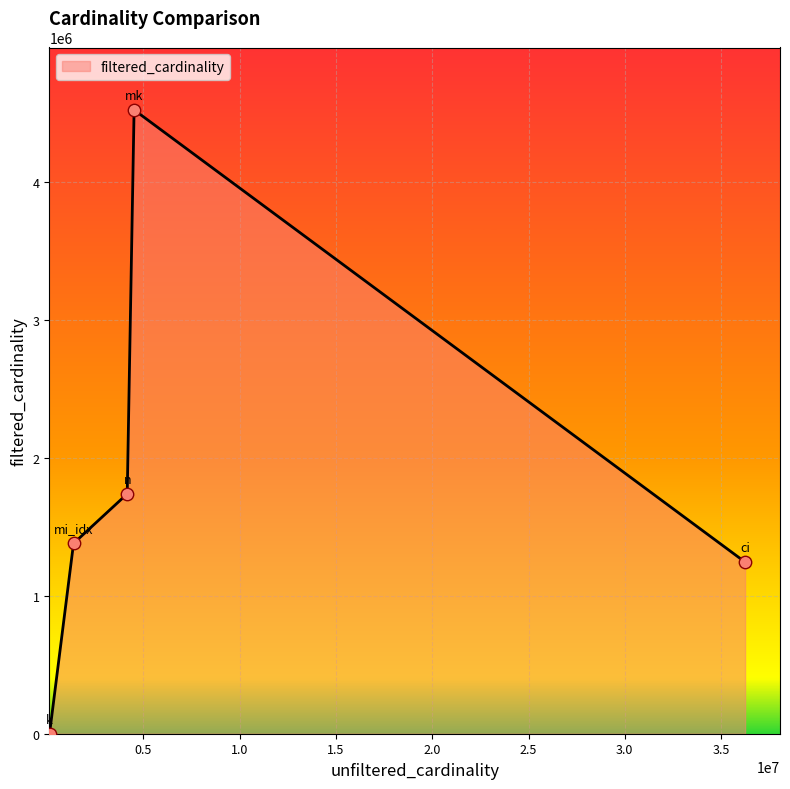

How many interior local peaks (higher than both neighbors) does the data have?

1